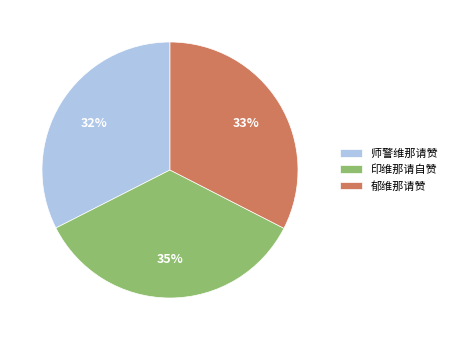

To the nearest percent, what is the combined percentage of 师警维那请赞 and 郁维那请赞?

65%